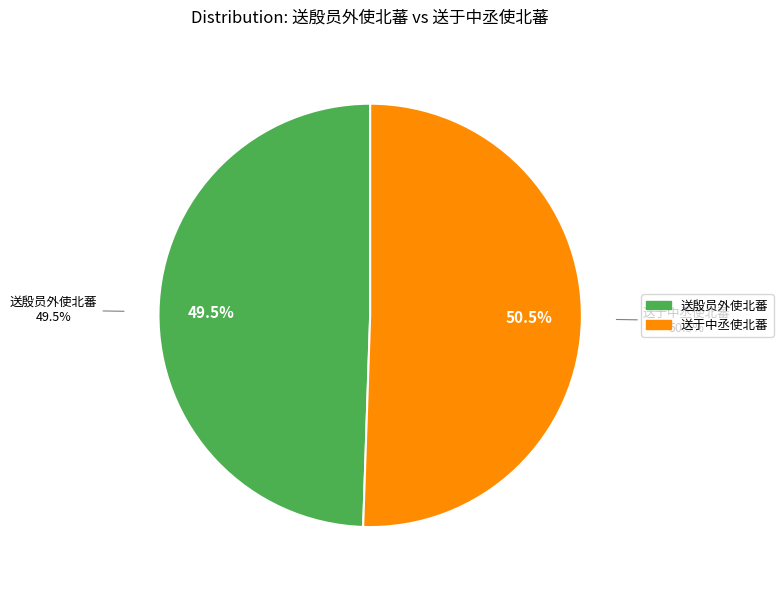

Does 送殷员外使北蕃 (1175016) account for over 50% of the chart?

No